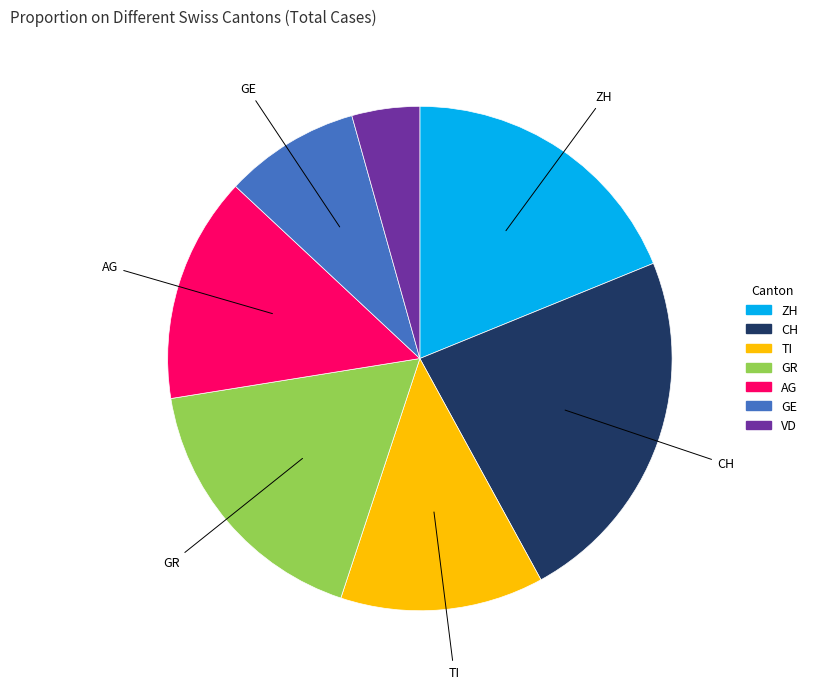

Is there any slice that represents more than half of the pie?

No